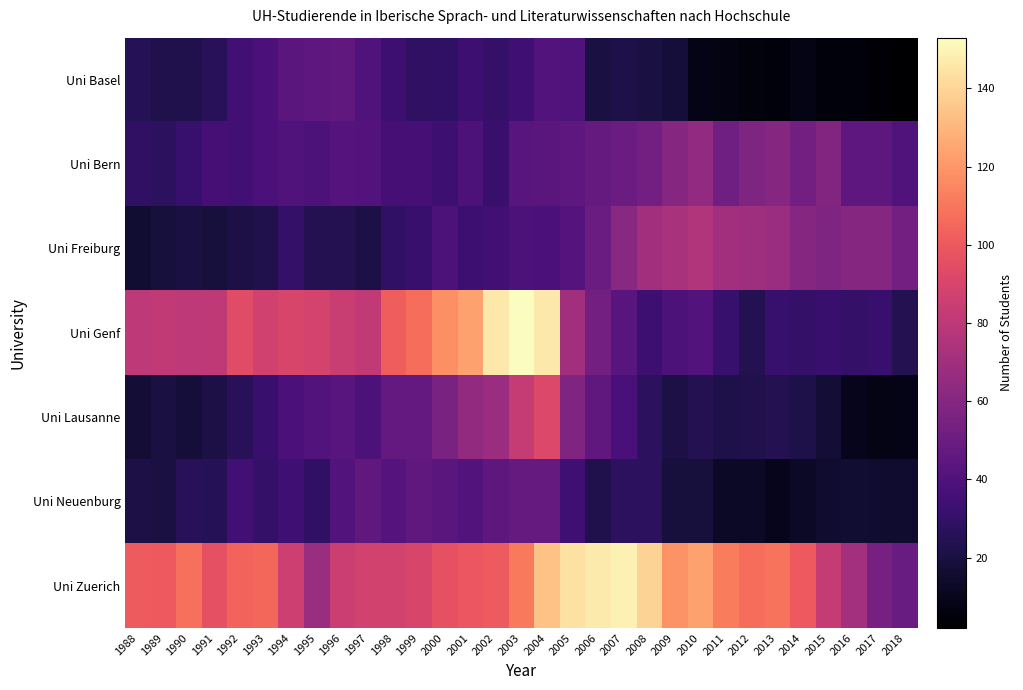

How many distinct data groups are displayed?

7